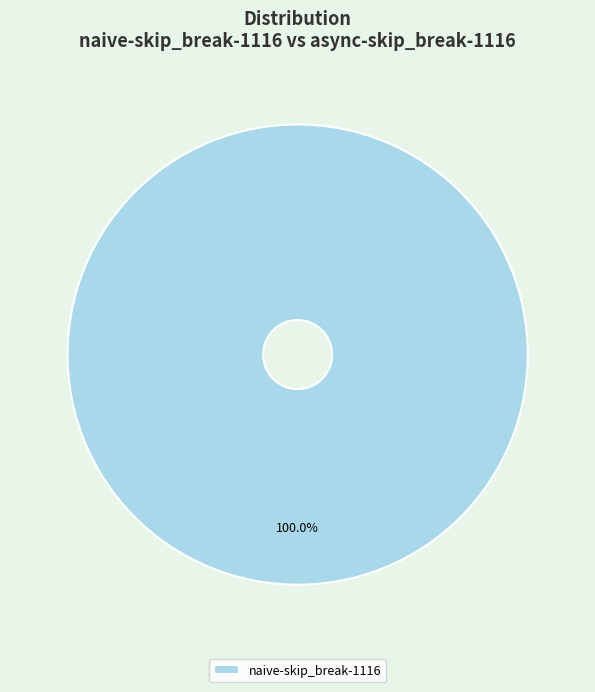

Does naive-skip_break-1116 account for over 50% of the chart?

Yes